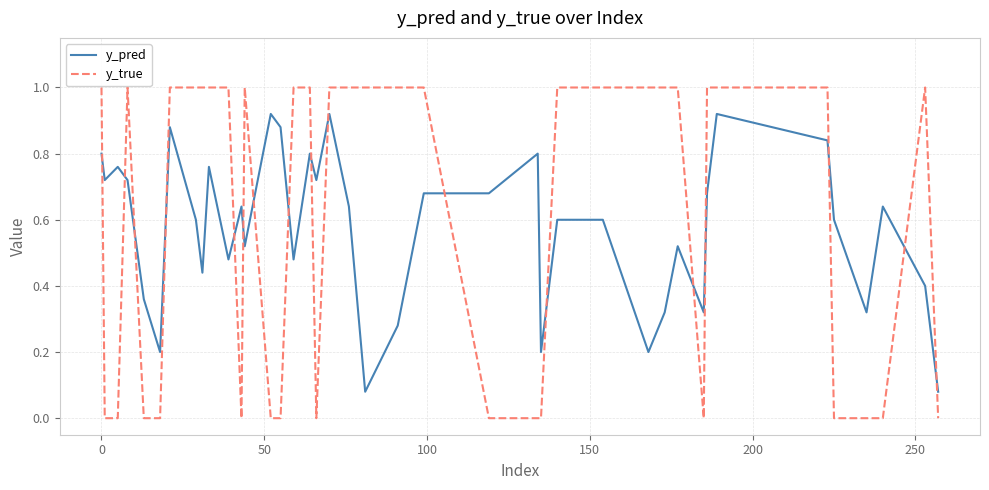

What is the greatest value displayed?

1.0